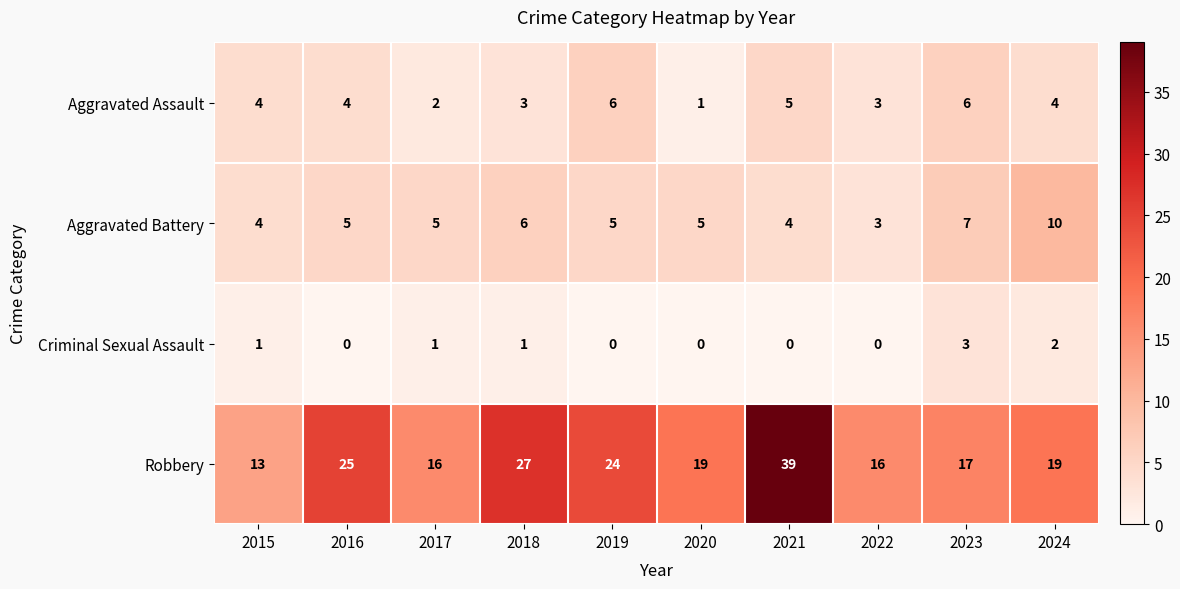

Which series has the largest range (max minus min)?

Robbery